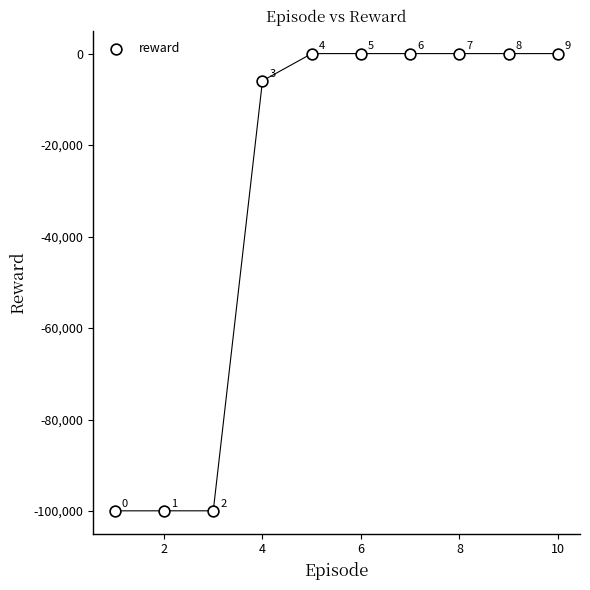

What Y value in the scatter plot is closest to -49977?

-5944.1